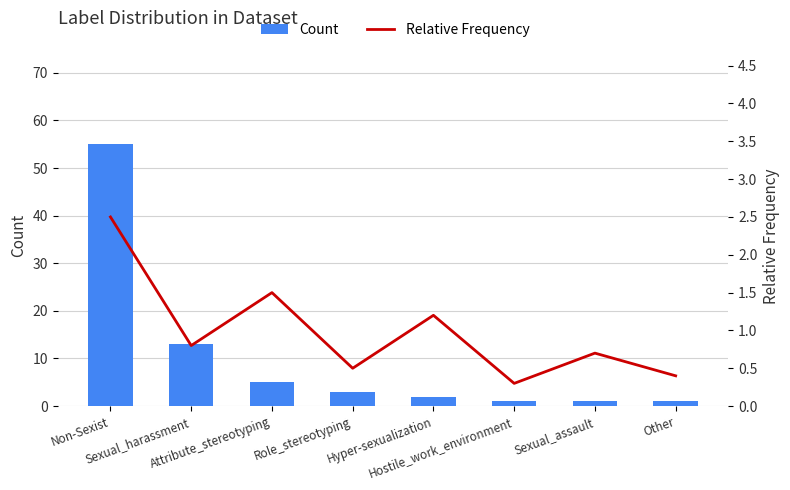

At how many categories does at least one series exceed 51?

1